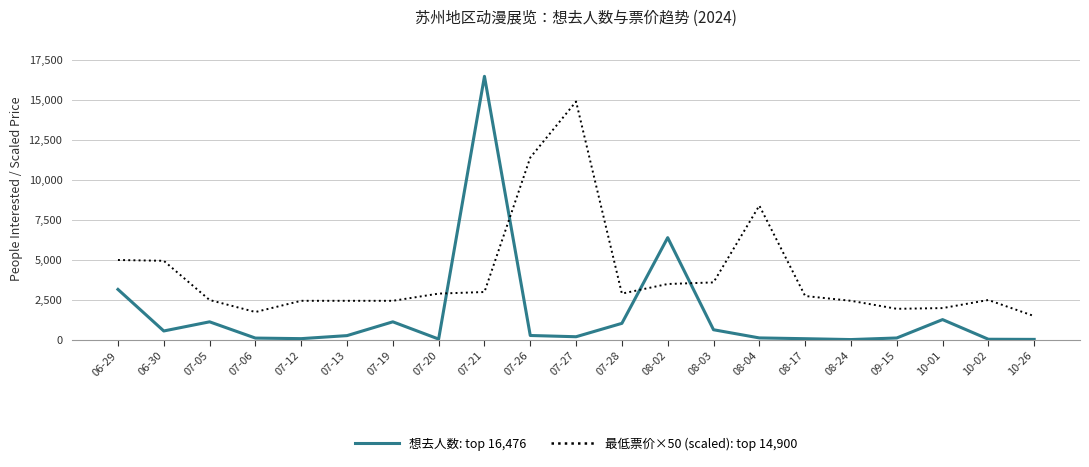

List the series in order of their peak value, highest first.

想去人数: top 16,476, 最低票价×50 (scaled): top 14,900